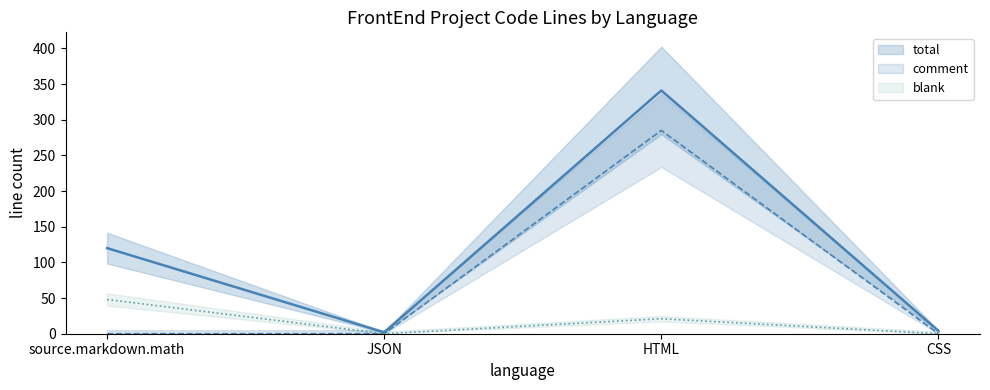

Which category has the lowest value in the comment series?

source.markdown.math